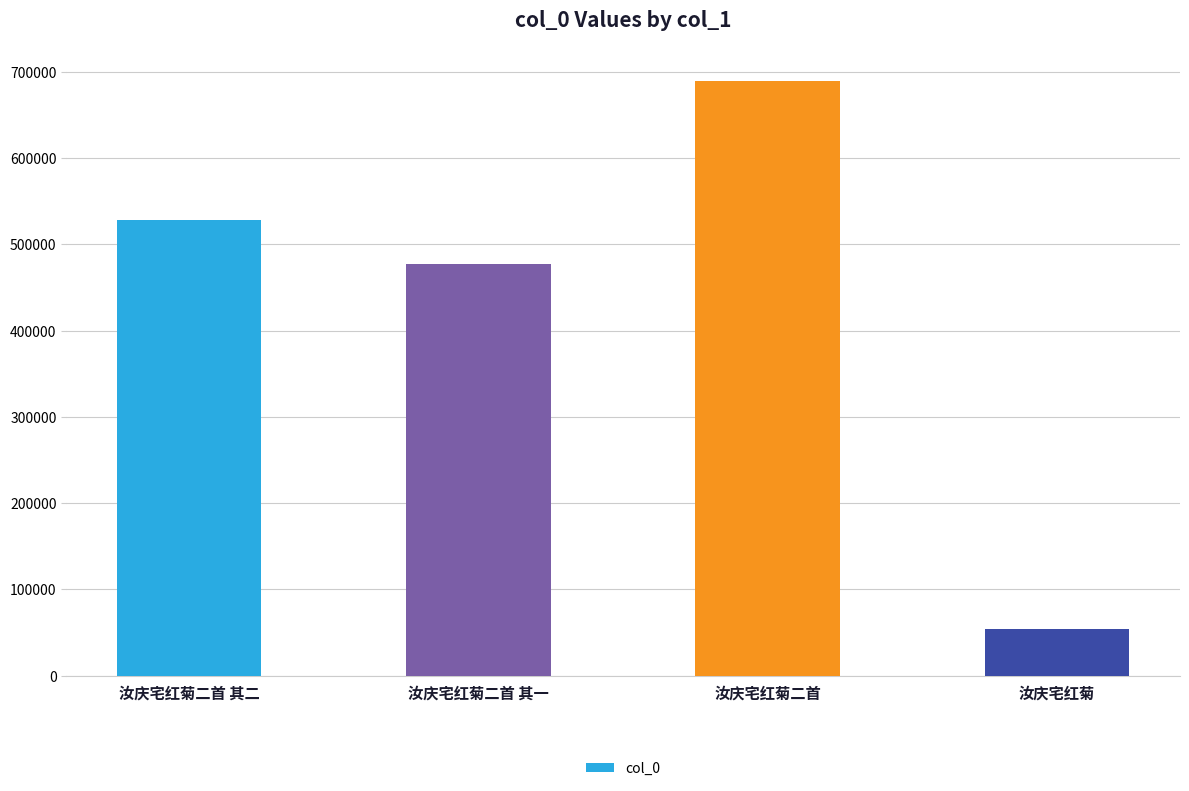

What is the value of the 2nd bar from the left?

477375